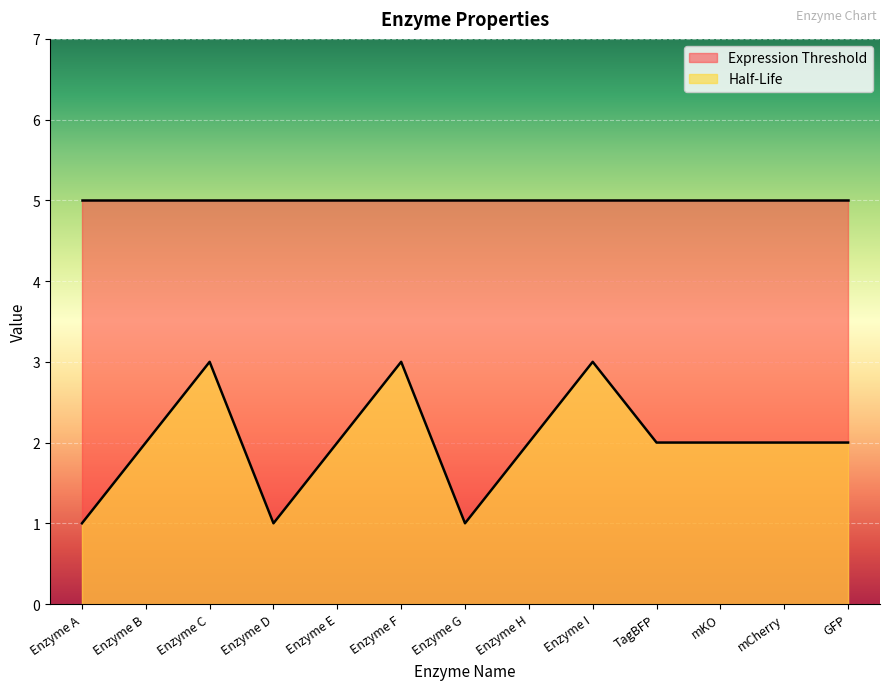

List the labels in order of value, largest first.

Enzyme C, Enzyme F, Enzyme I, Enzyme B, Enzyme E, Enzyme H, TagBFP, mKO, mCherry, GFP, Enzyme A, Enzyme D, Enzyme G